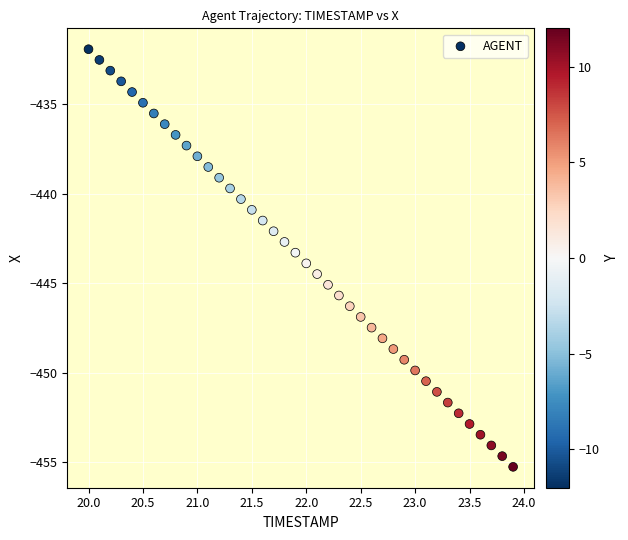

What is the range of Y values (max minus min)?

23.3